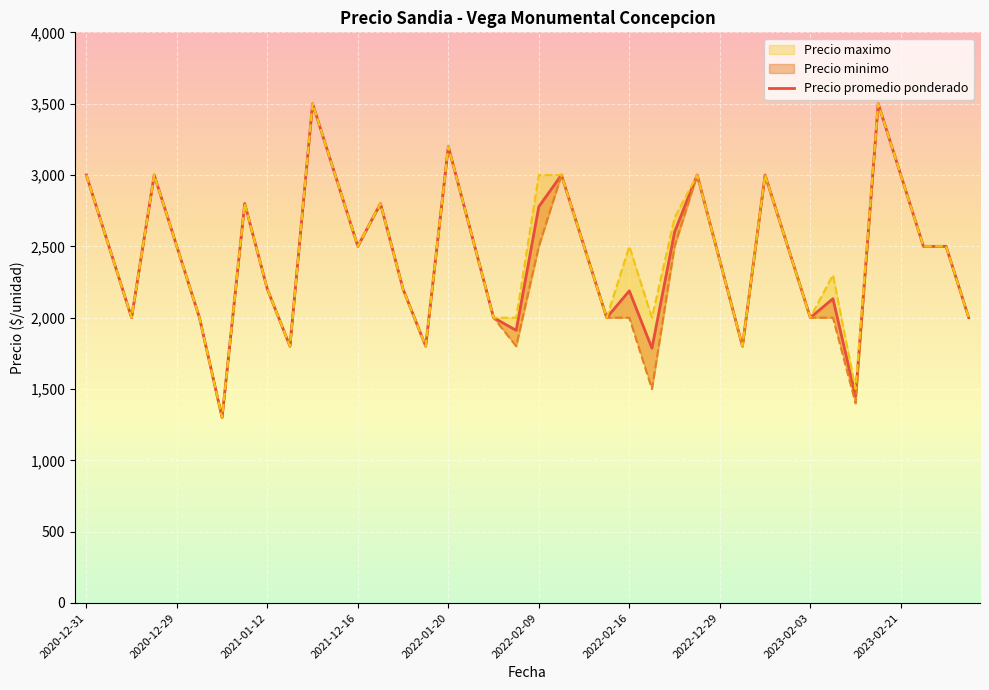

Which has a higher value, 32 or 21?

21